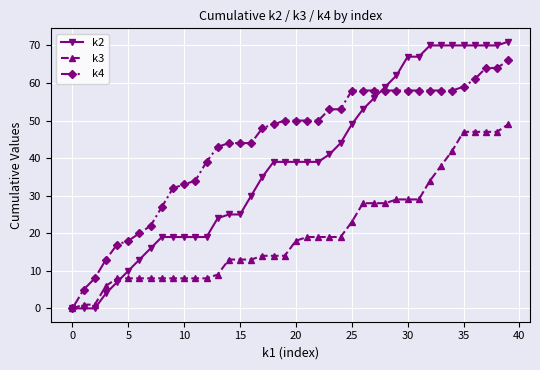

What is the greatest value displayed?

71